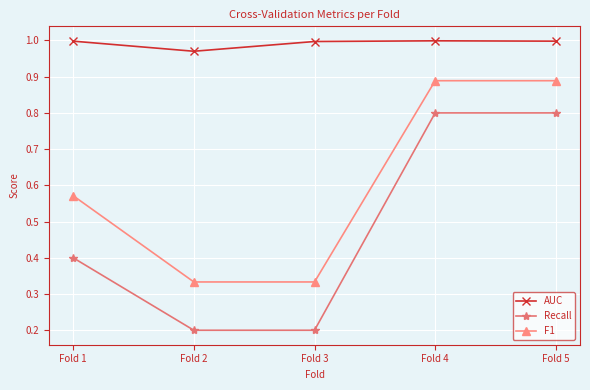

The Recall series shows 0.3 at Fold 2. True or false?

False